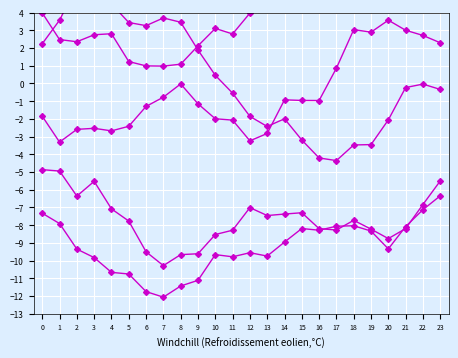

At which category does ATT12 reach its first local valley?

6